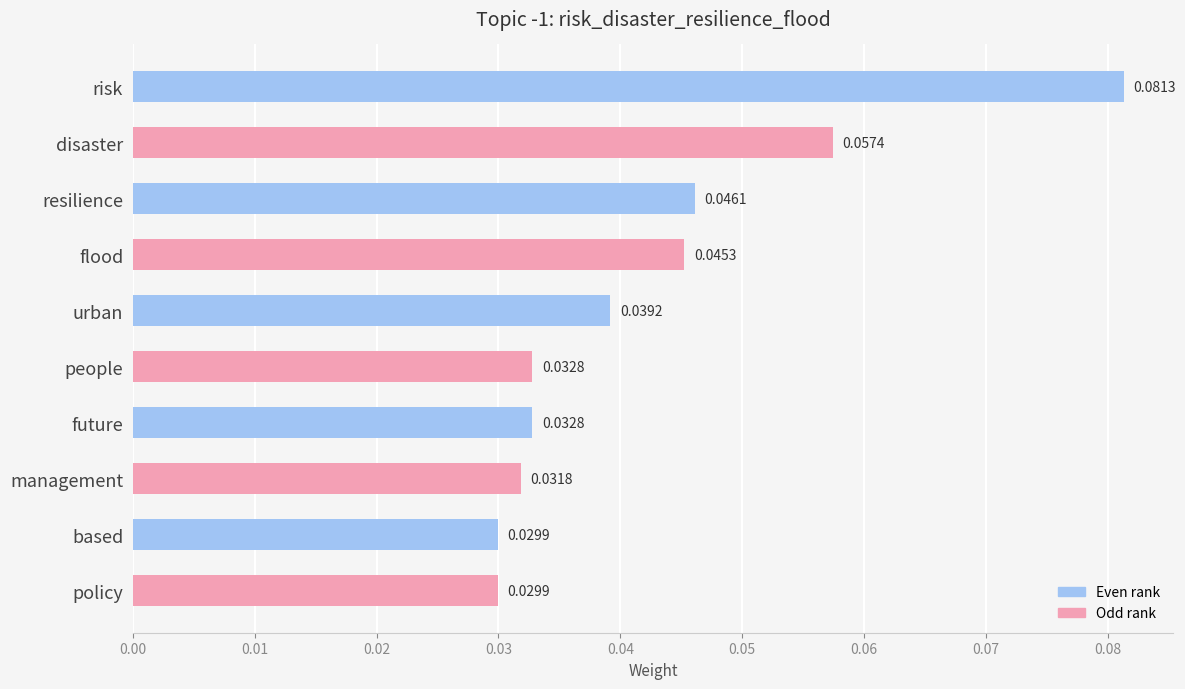

What is the label of the 3rd bar from the top?

resilience